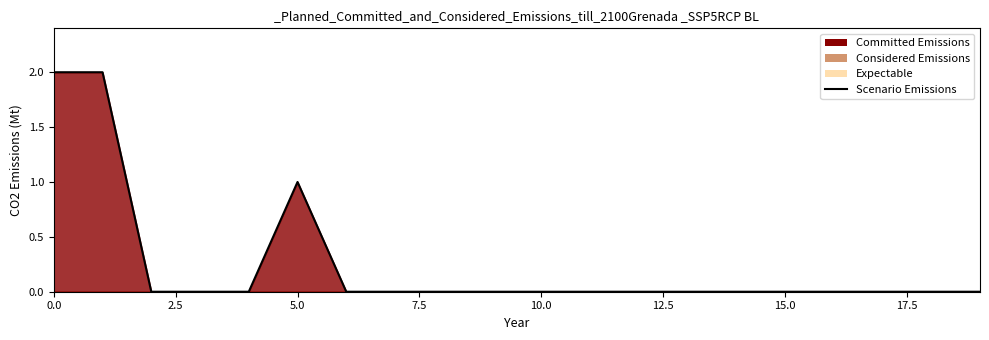

How many data points are above 0?

3